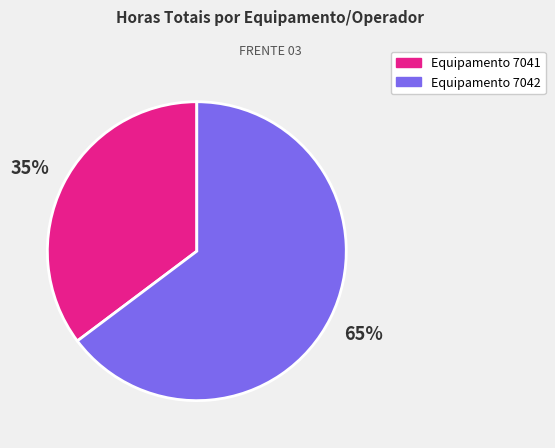

To the nearest percent, what is the average slice percentage?

50%